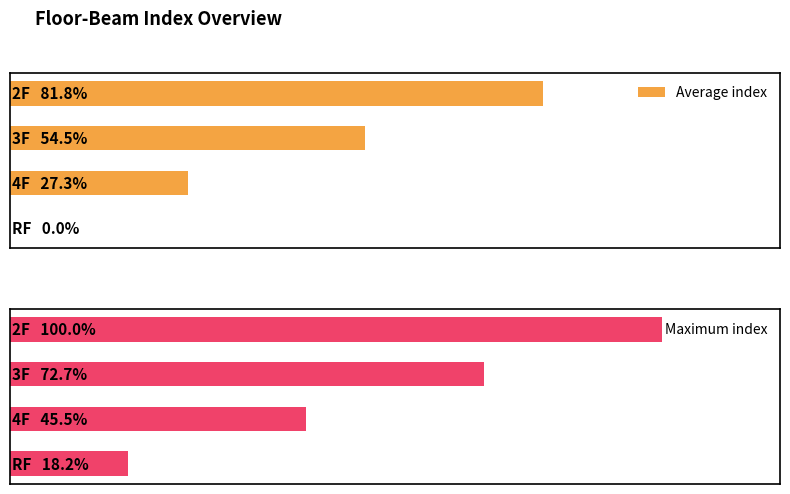

Which series has the widest spread of values?

Average index